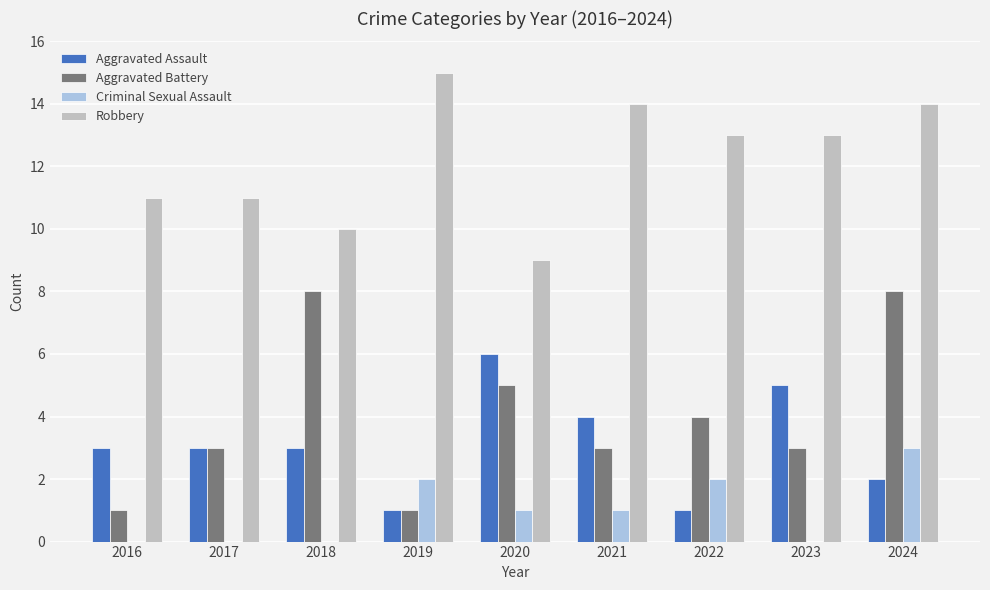

Which series has the widest spread of values?

Aggravated Battery